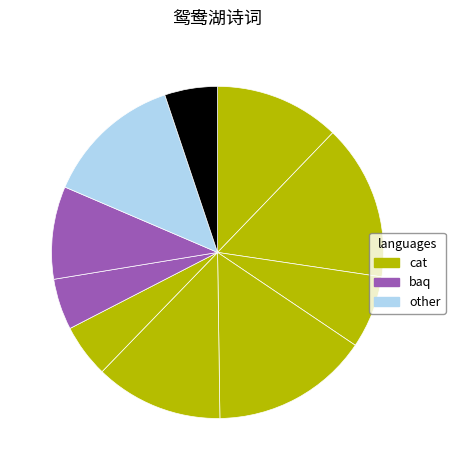

How many segments does this pie chart have?

10